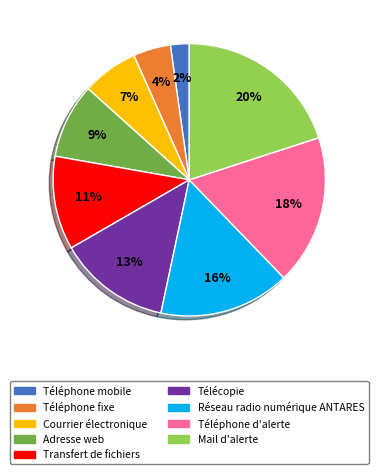

The Courrier électronique slice represents 13% of the pie. True or false?

False